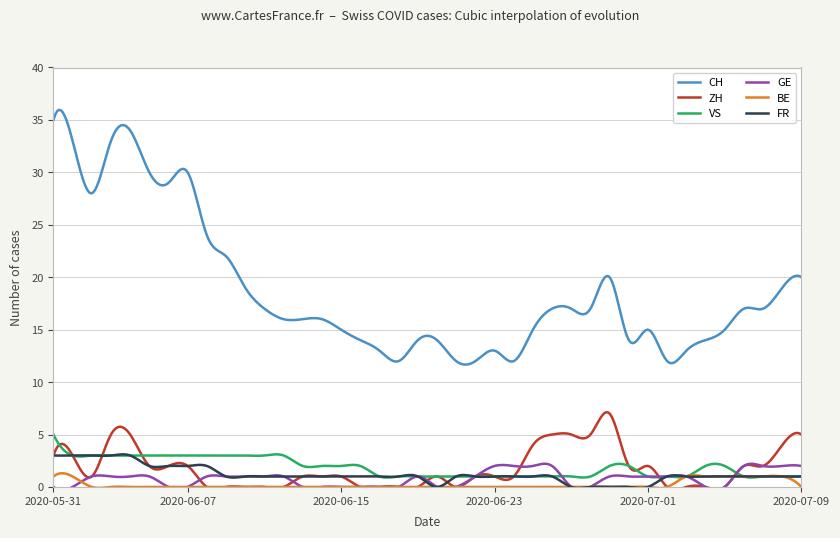

Which series has the largest total across all categories?

CH